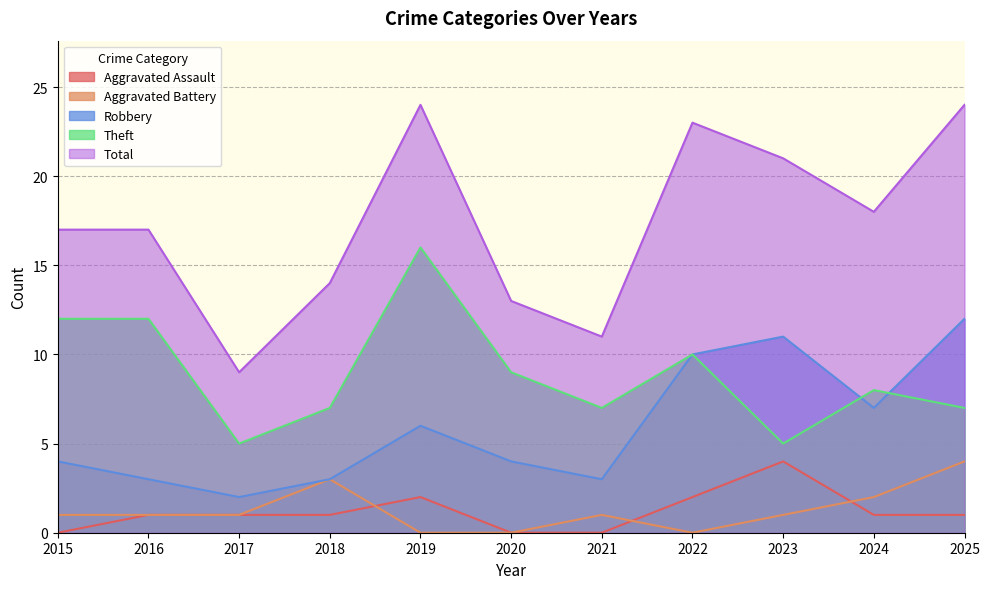

What is the sum of all Theft values?

98